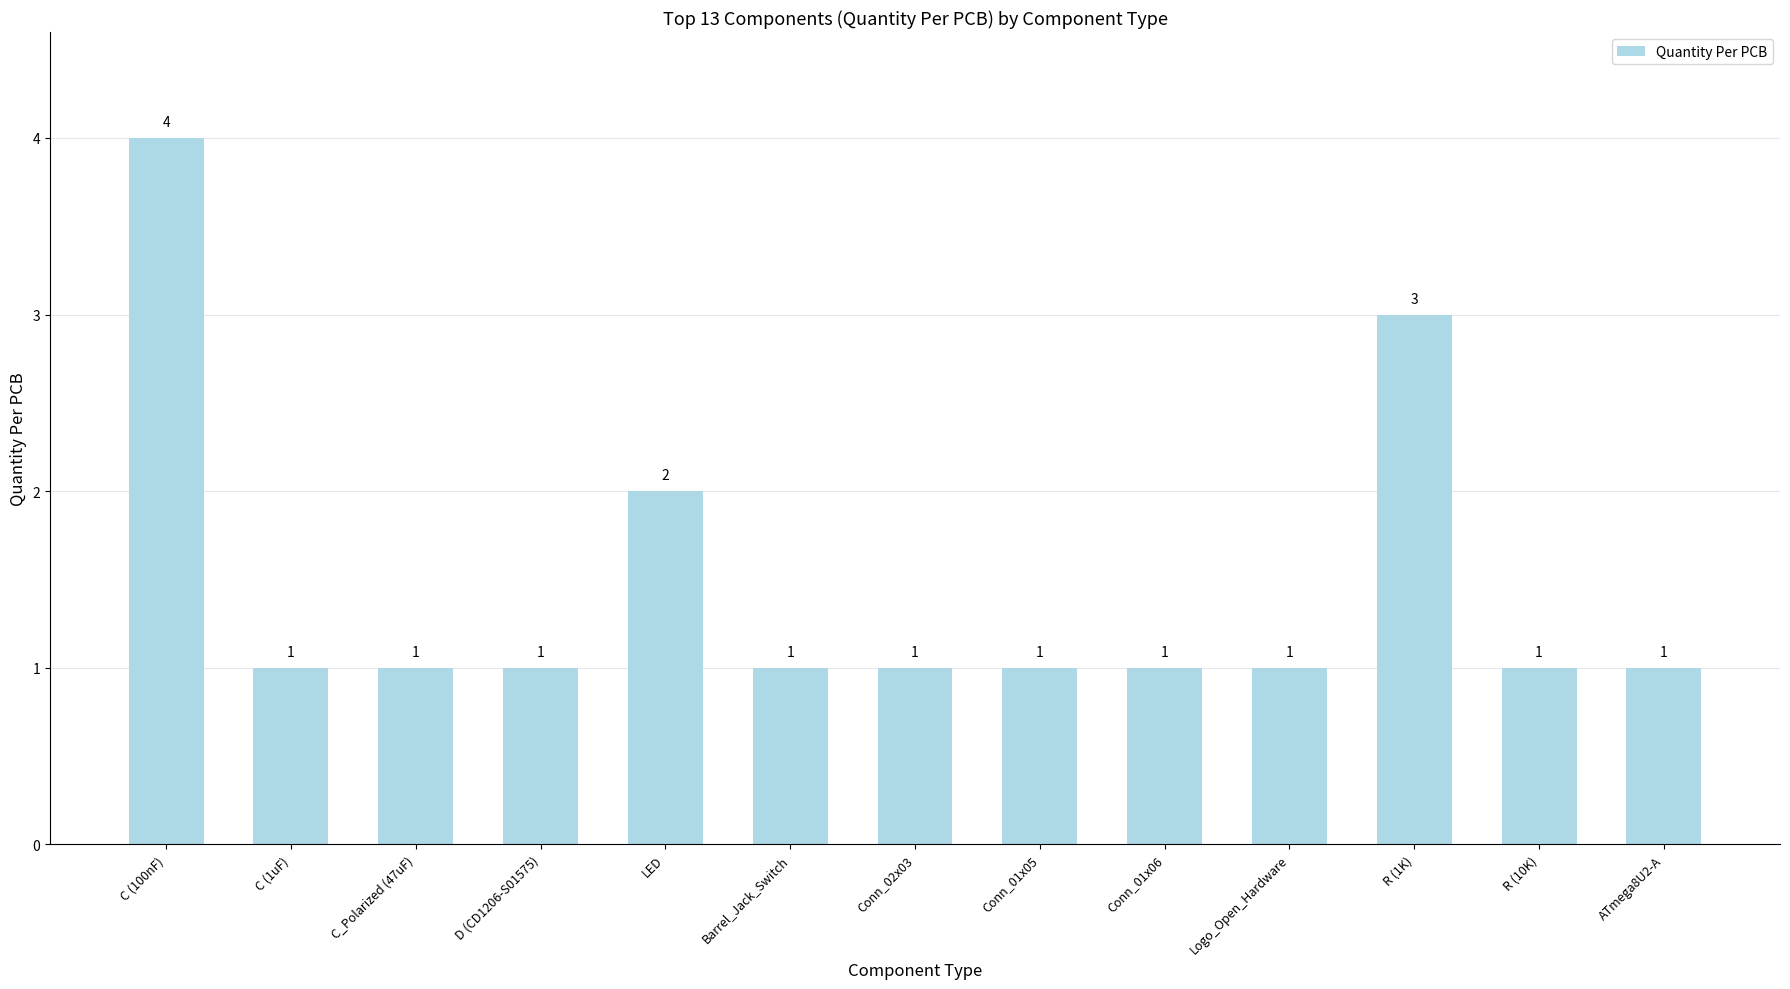

Which has a higher value, ATmega8U2-A or R (1K)?

R (1K)